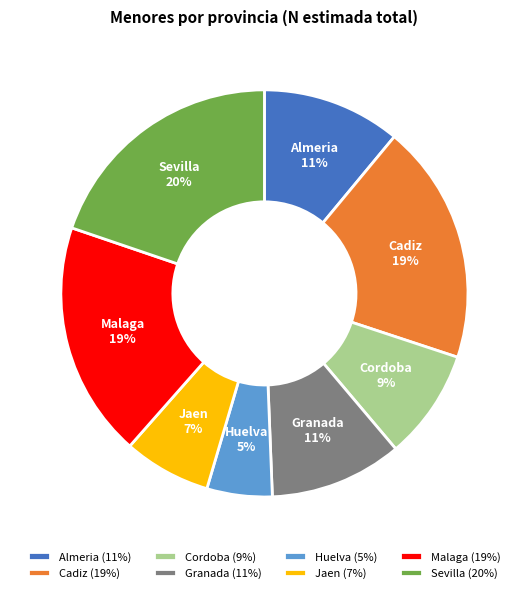

How many slices are in this pie chart?

8